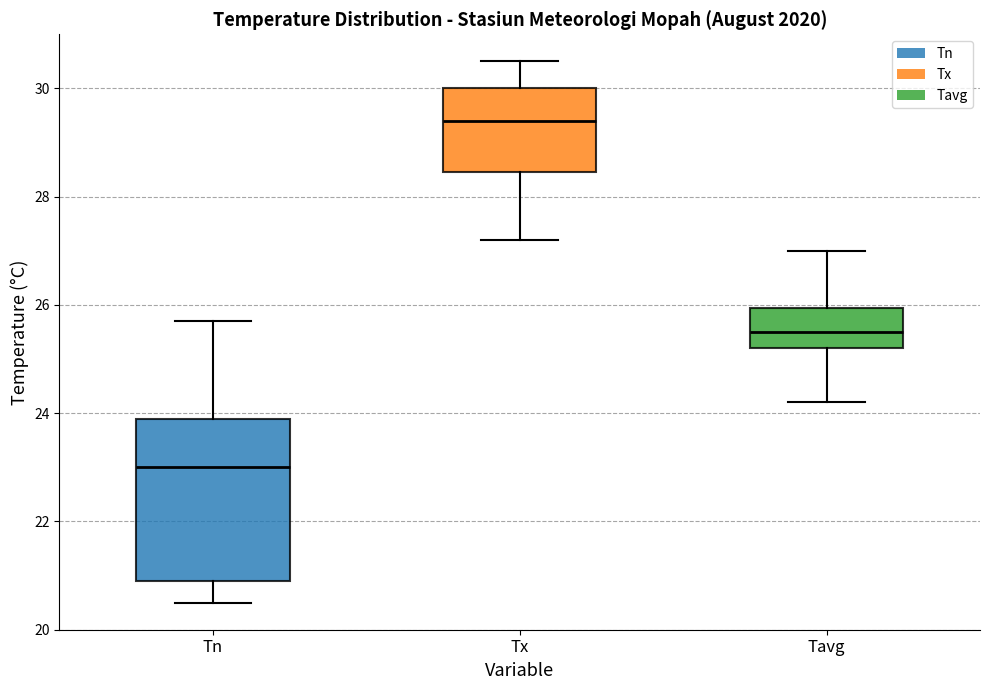

Reading left to right, read every box against the y-axis: the position of its median line, the range the box covers, and the ends of its whiskers. The values are not printed on the chart, so give them approximately, as read against the axis.

Tn: median 23.0, box 21.0 to 24.0, whiskers 20.6 to 25.8
Tx: median 29.4, box 28.4 to 30.0, whiskers 27.2 to 30.6
Tavg: median 25.6, box 25.2 to 26.0, whiskers 24.2 to 27.0